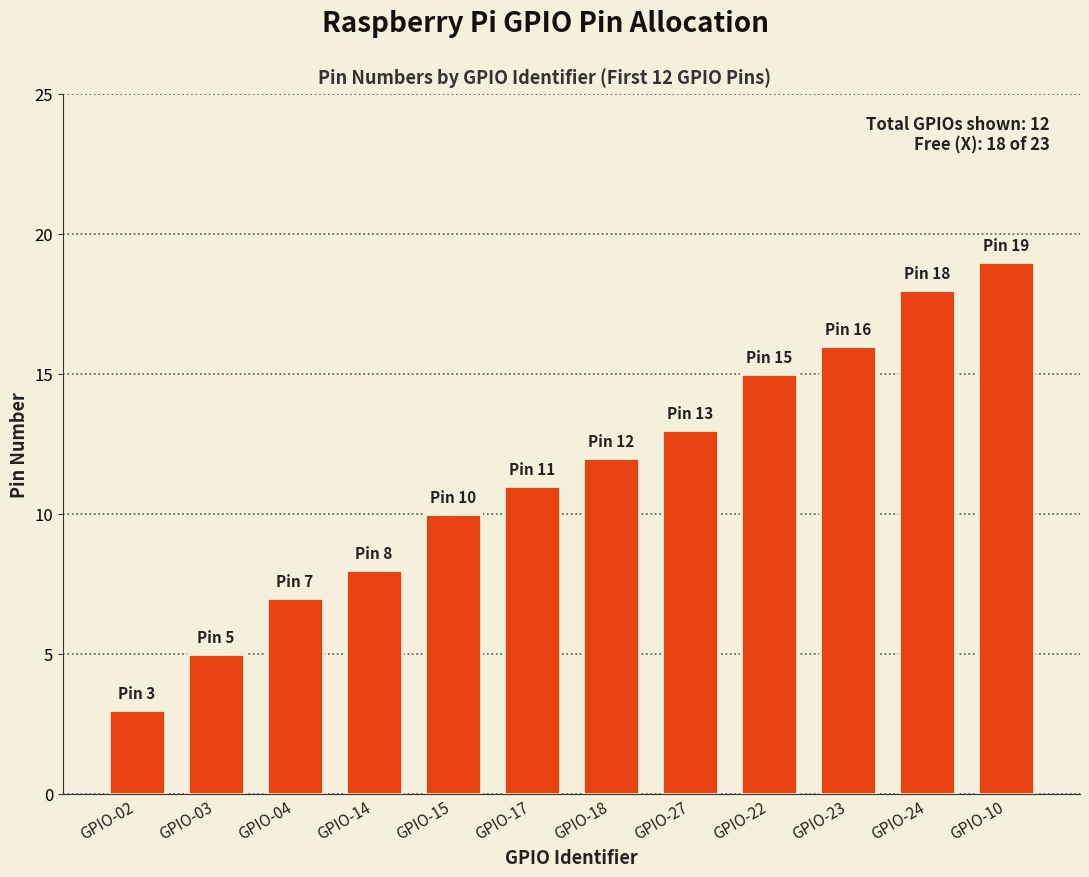

What is the sum of all values?

137